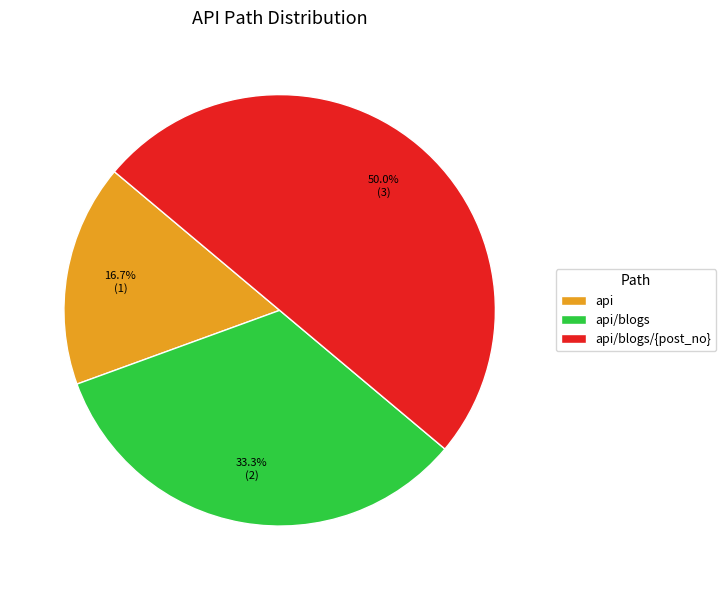

Approximately how many times larger is the value at api/blogs compared to api?

2.0